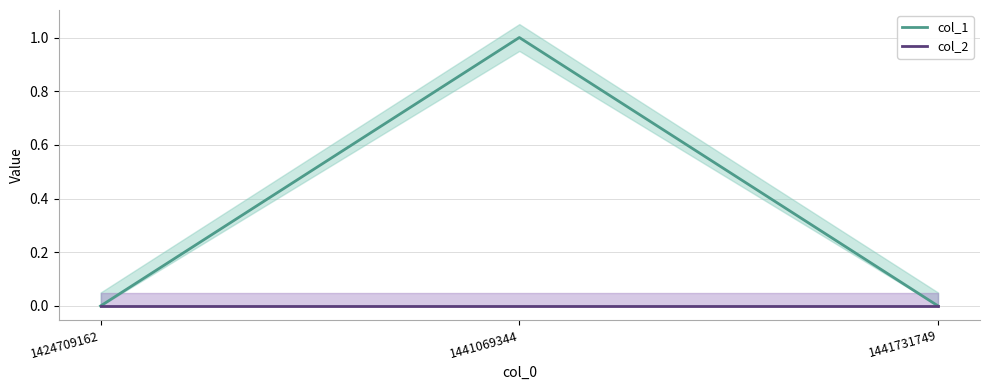

What is the maximum value shown in the chart?

1